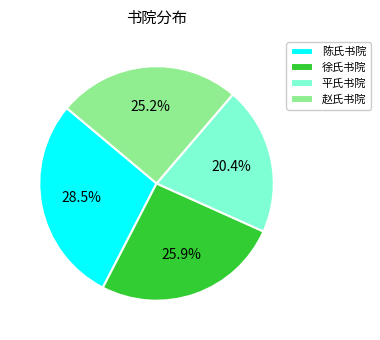

What is the ratio of the value at 徐氏书院 to the value at 陈氏书院?

0.9